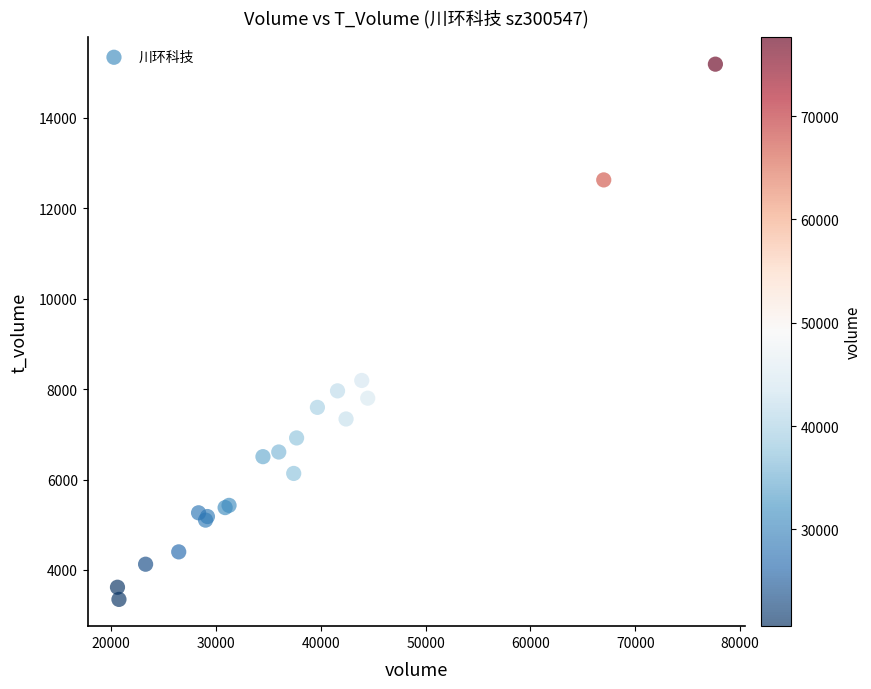

What Y value in the scatter plot is closest to 9266?

8190